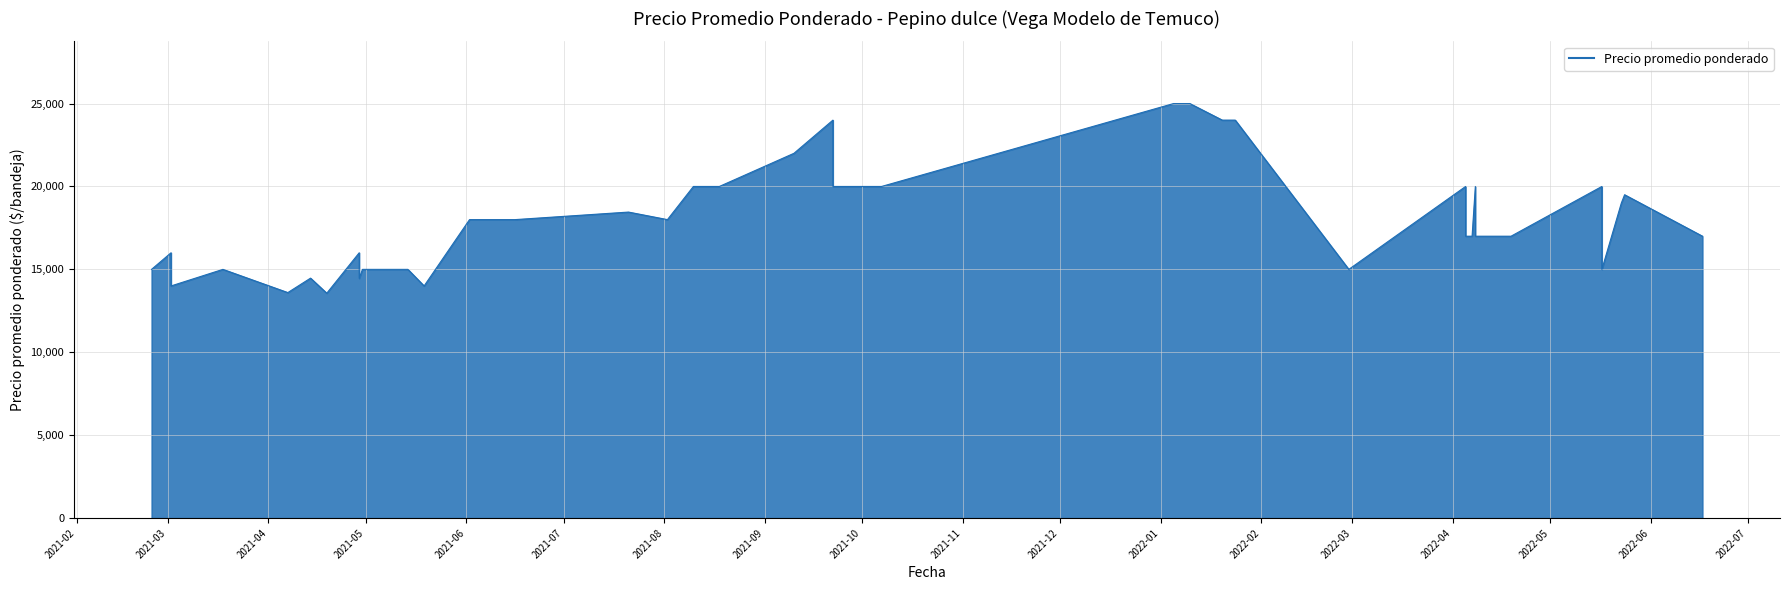

At which label is the value closest to 19281?

2022-05-24